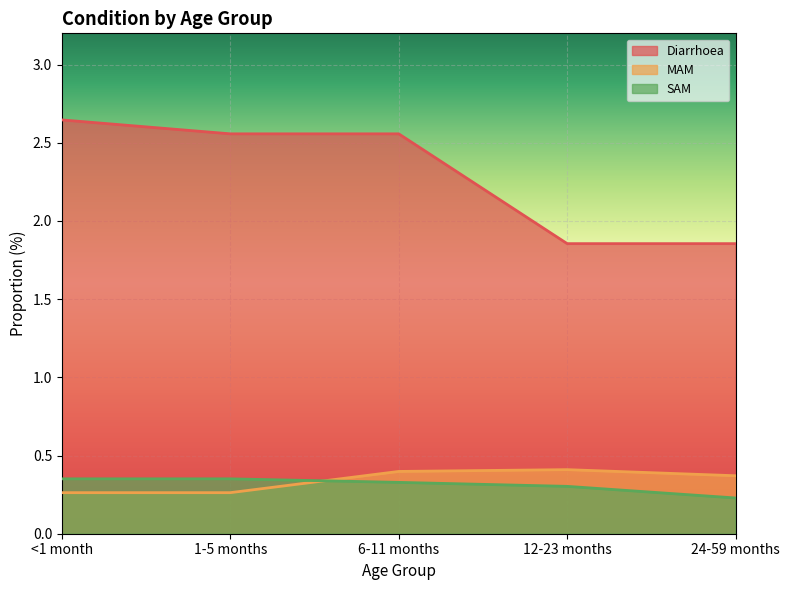

What position from the right is 12-23 months?

2